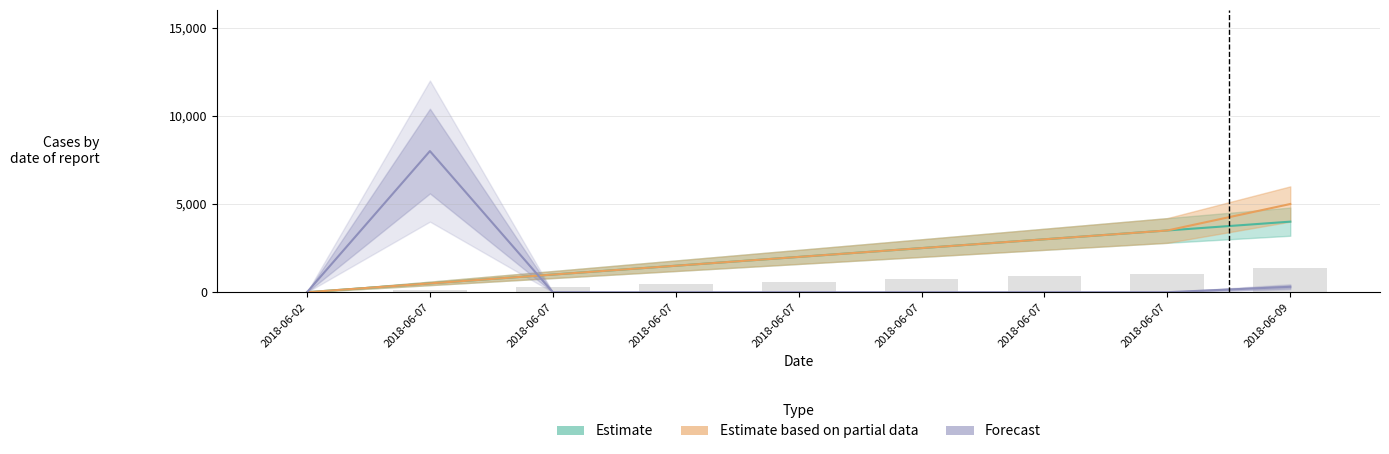

Reading left to right, what are all the values shown in this chart?

Estimate: 0.0	500.0	1000.0	1500.0	2000.0	2500.0	3000.0	3500.0	4000.0
Estimate based on partial data: 0.0	500.0	1000.0	1500.0	2000.0	2500.0	3000.0	3500.0	5000.0
Forecast: 0.0	8000.0	0.0	0.0	0.0	0.0	0.0	0.0	306.4